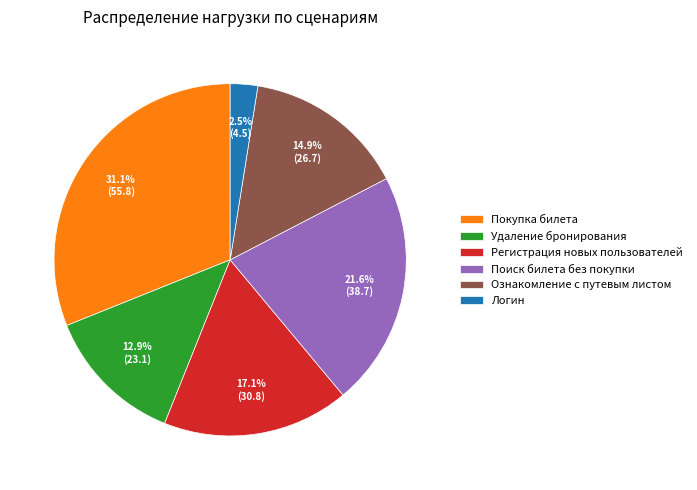

To the nearest percent, what is the difference between the largest and smallest slice percentages?

29%